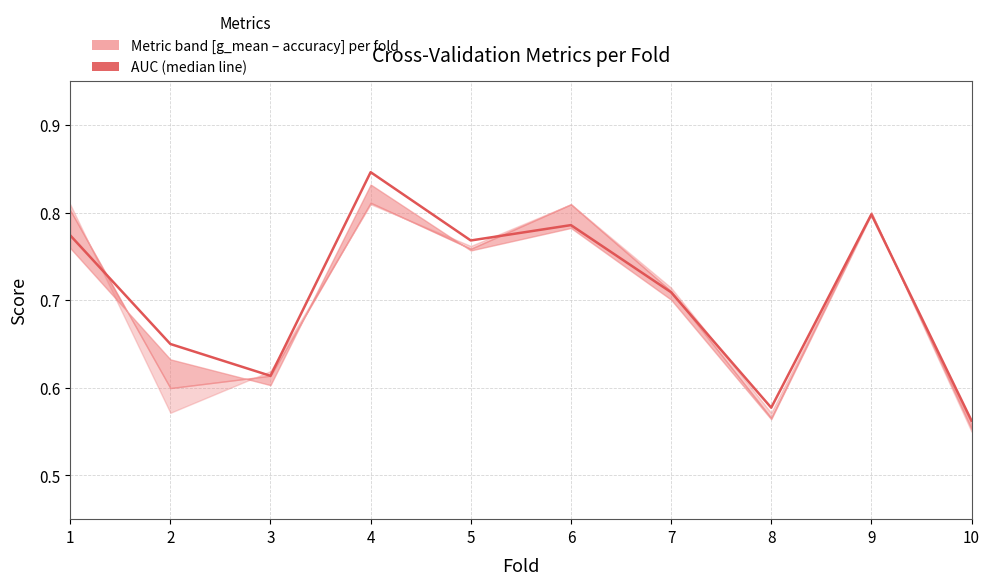

At which category does the chart reach its minimum across all series?

10